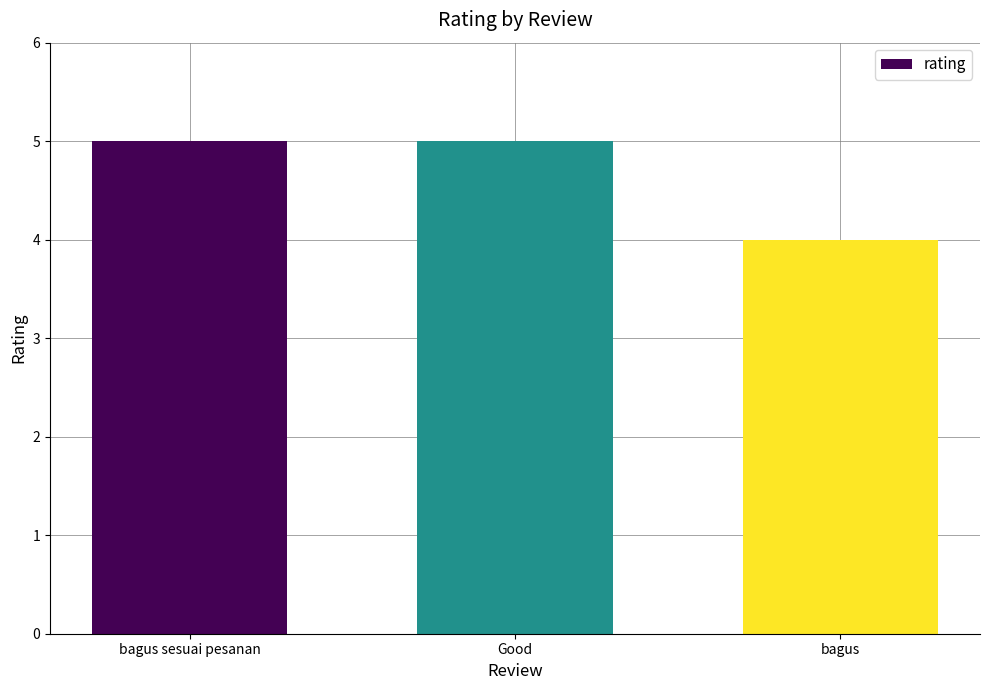

What value does the data have at Good?

5